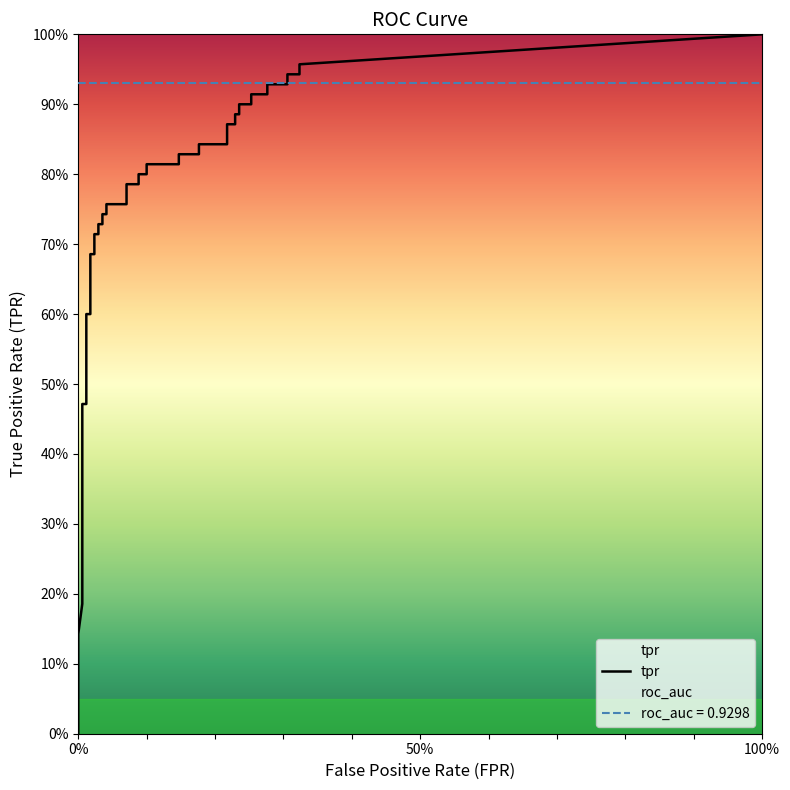

How many positive values does the fpr series have?

38